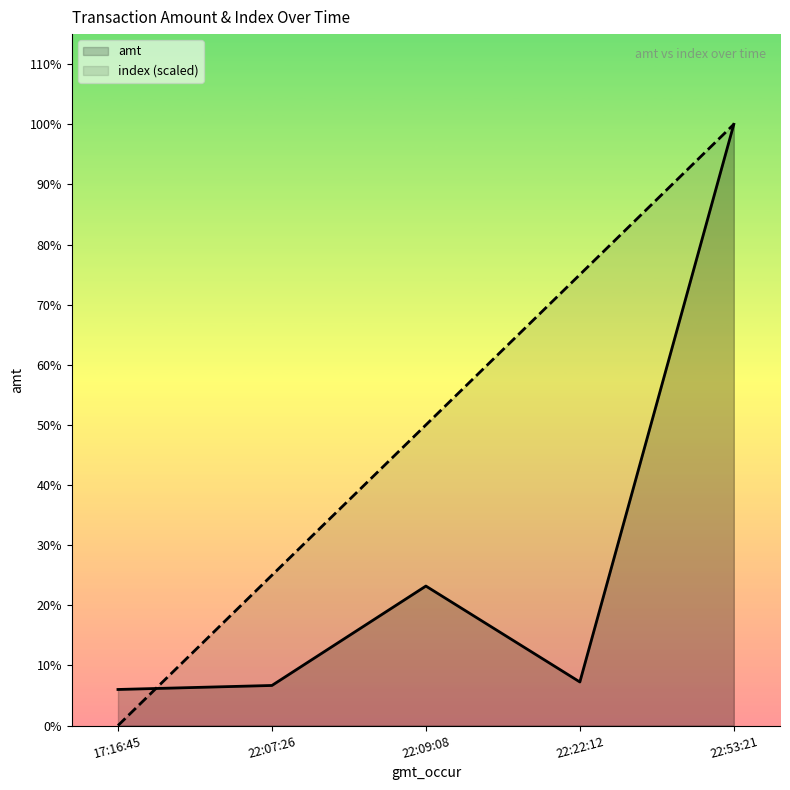

What are all the series names shown in the legend?

amt, index (scaled)